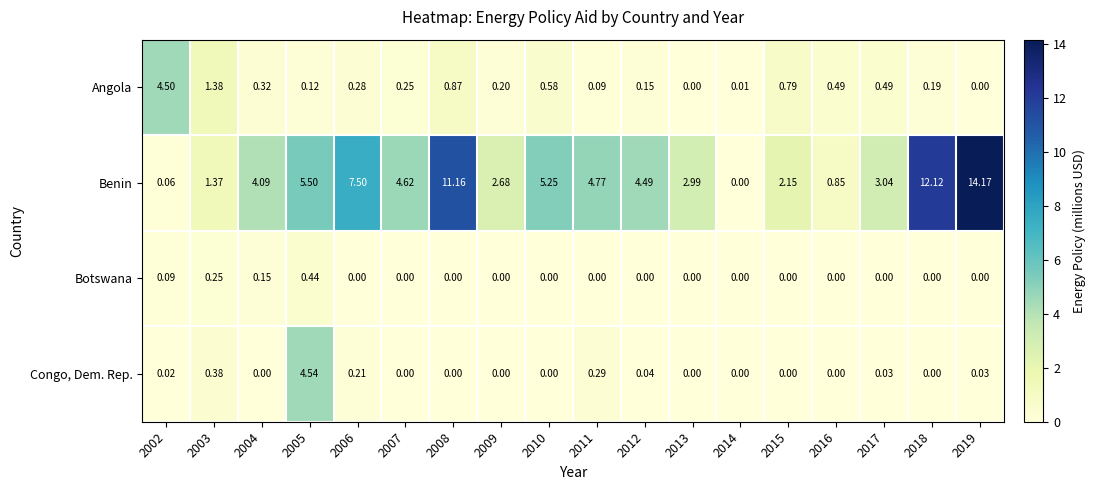

Rank the series by their maximum value, from highest to lowest.

Benin, Congo, Dem. Rep., Angola, Botswana